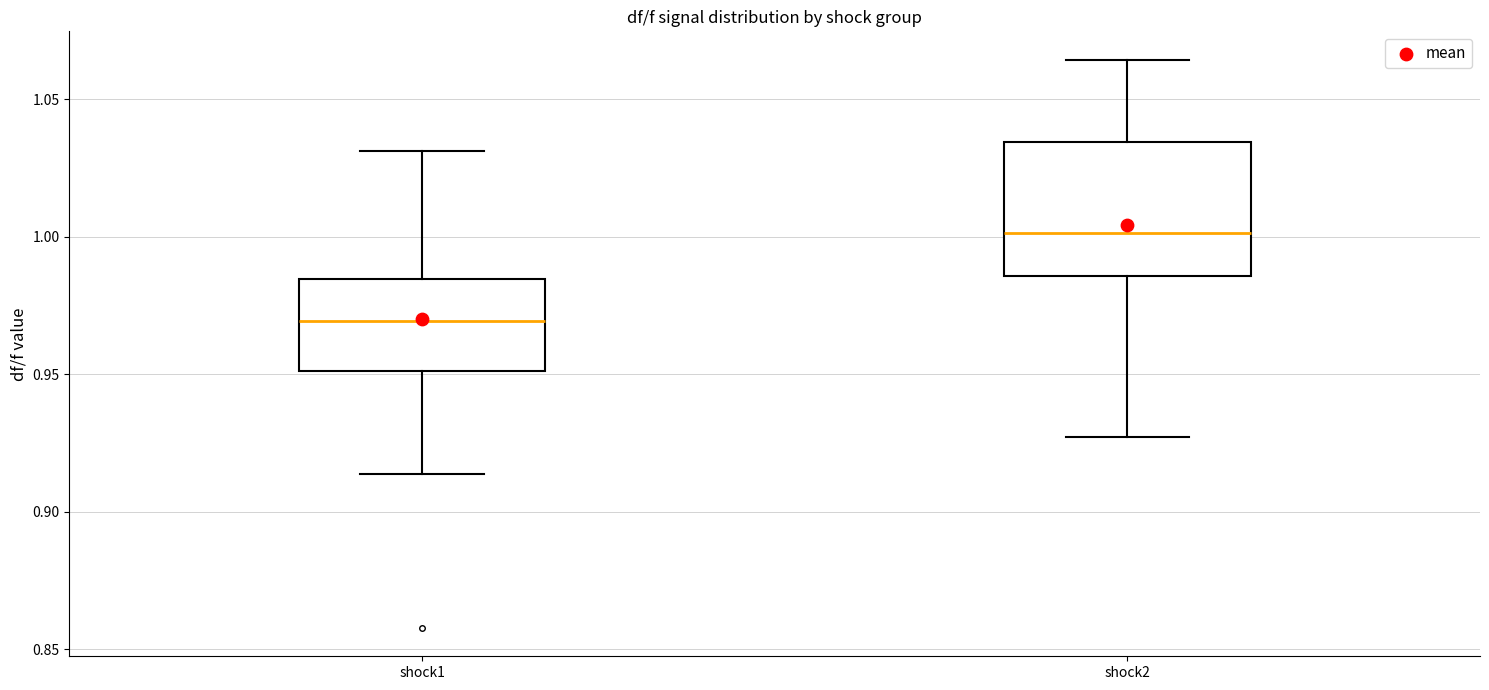

Reading left to right, transcribe this box plot: for each box, give where its median line is, the range the box spans, and where its two whiskers end, as read against the y-axis. The values are not printed on the chart, so give them approximately, as read against the axis.

shock1: median 0.970, box 0.950 to 0.985, whiskers 0.915 to 1.030
shock2: median 1.000, box 0.985 to 1.035, whiskers 0.925 to 1.065